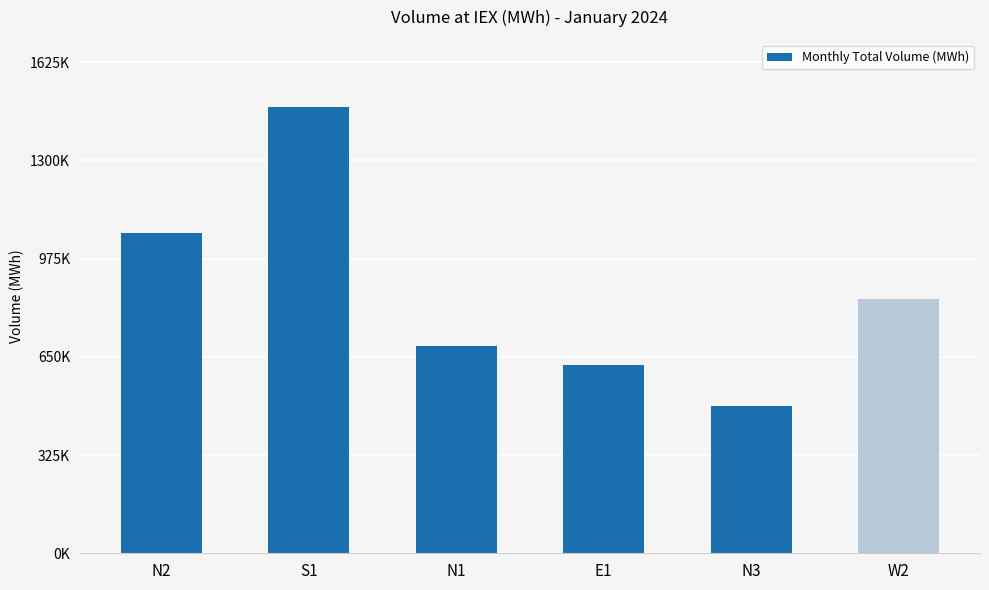

Are the bars horizontal?

No